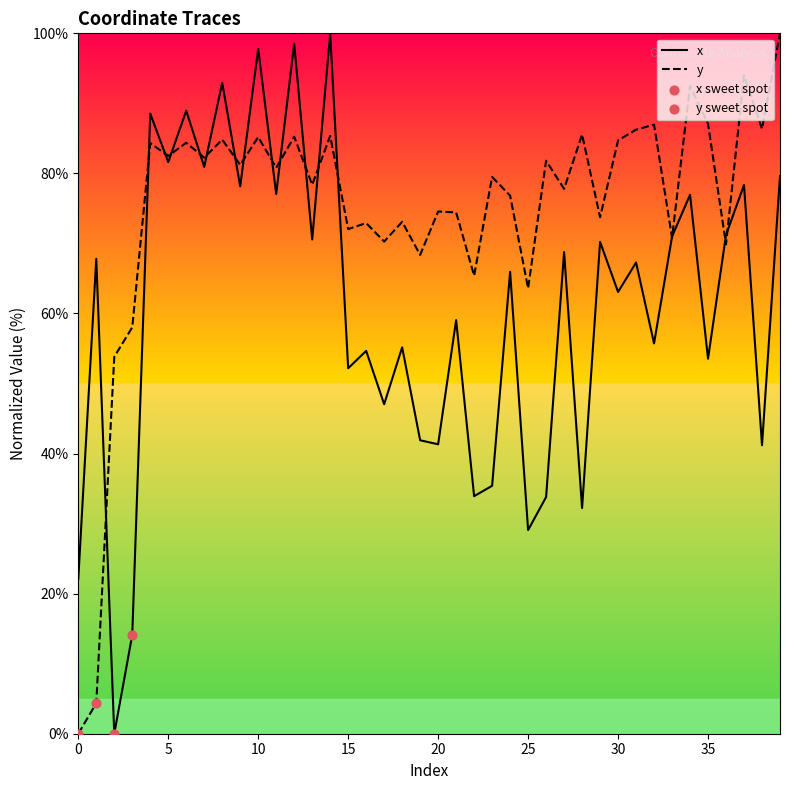

Which series has the largest total across all categories?

y